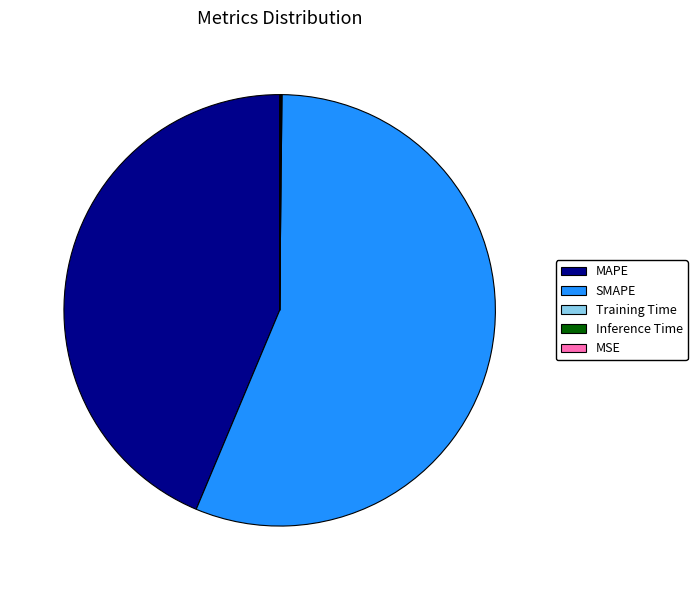

Is there a majority slice in this chart?

Yes